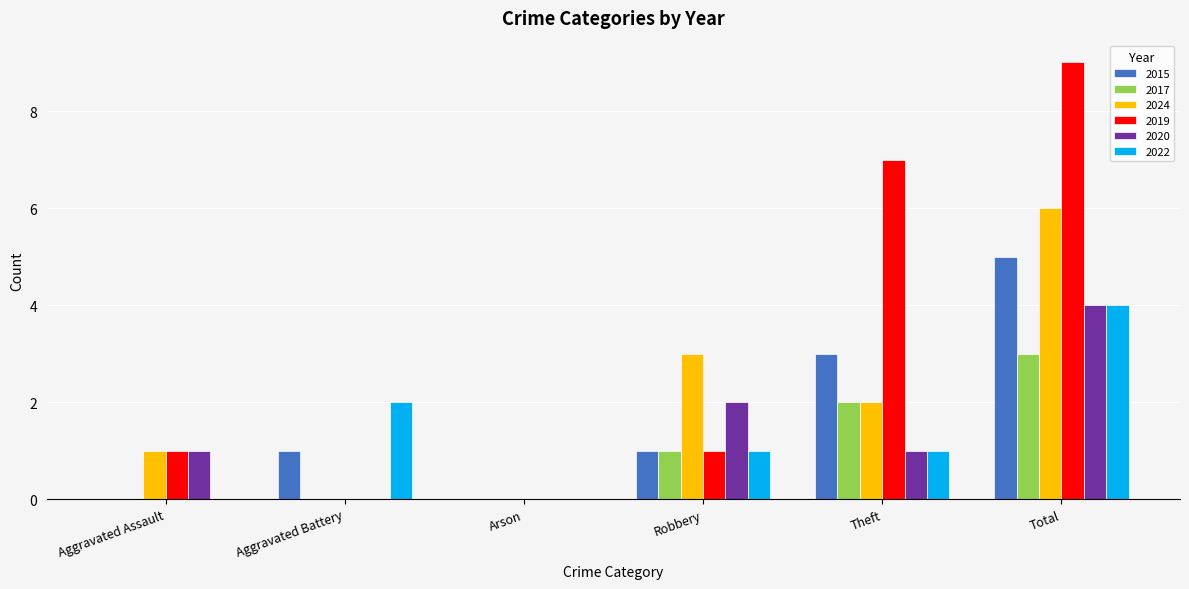

Is the value of 2015 at Theft greater than the value of 2017 at Aggravated Battery?

Yes